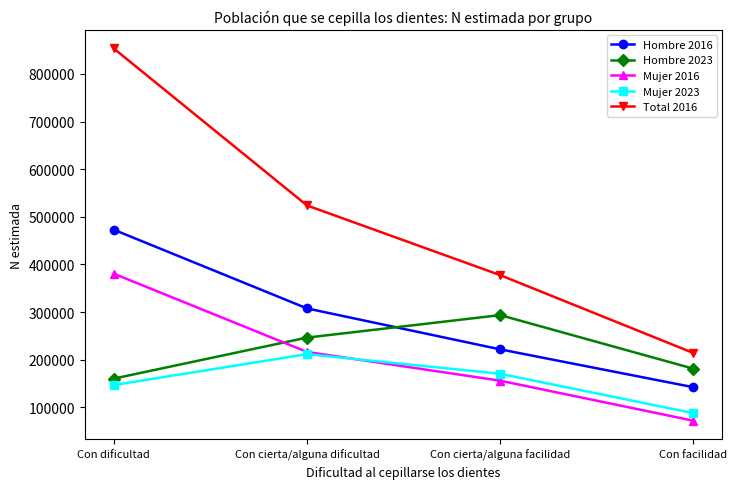

Does the chart display data point markers on the line(s)?

Yes